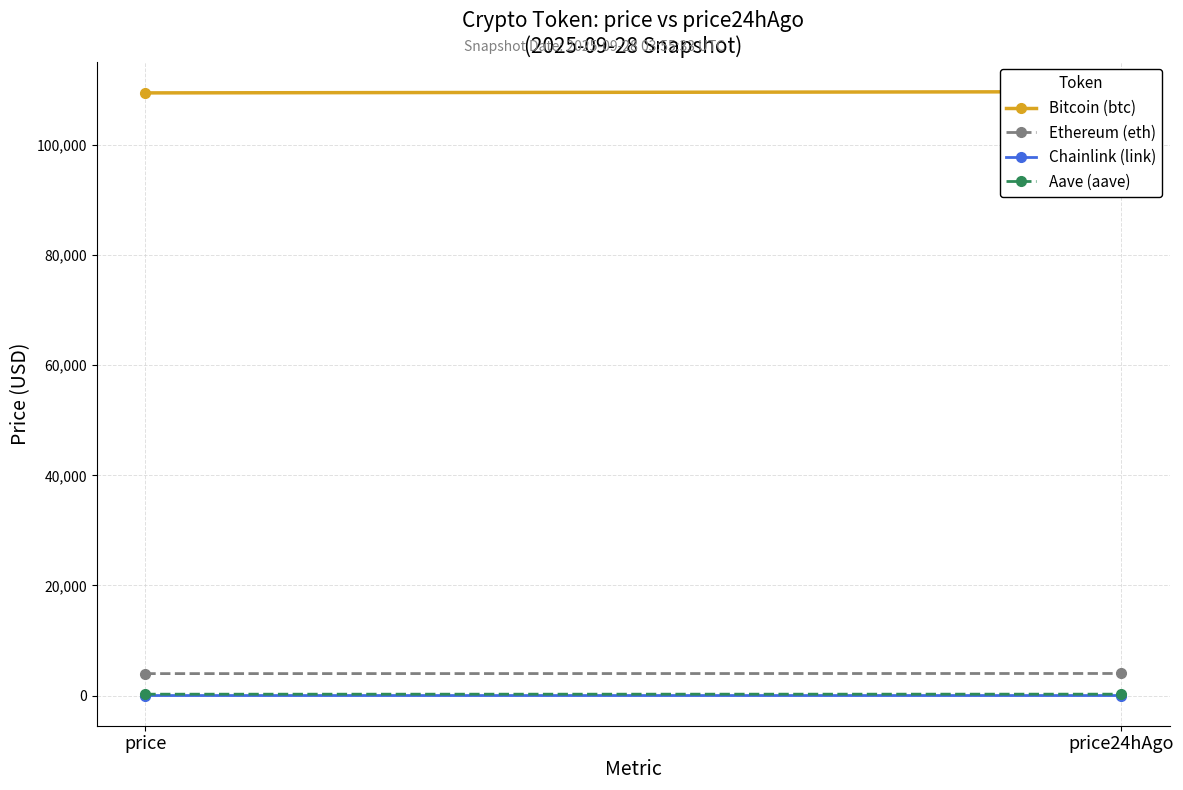

Read the Aave (aave) value at price.

265.9